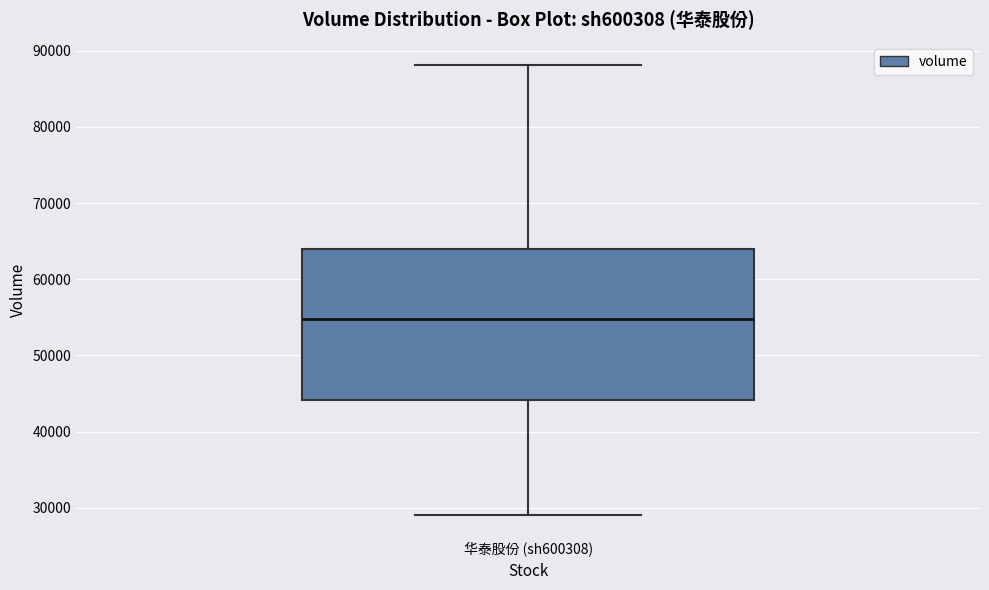

Read this box plot against the y-axis: the position of the median line, the range covered by the box, and the ends of both whiskers. The values are not printed on the chart, so give them approximately, as read against the axis.

median 55000, box 44000 to 64000, whiskers 29000 to 88000